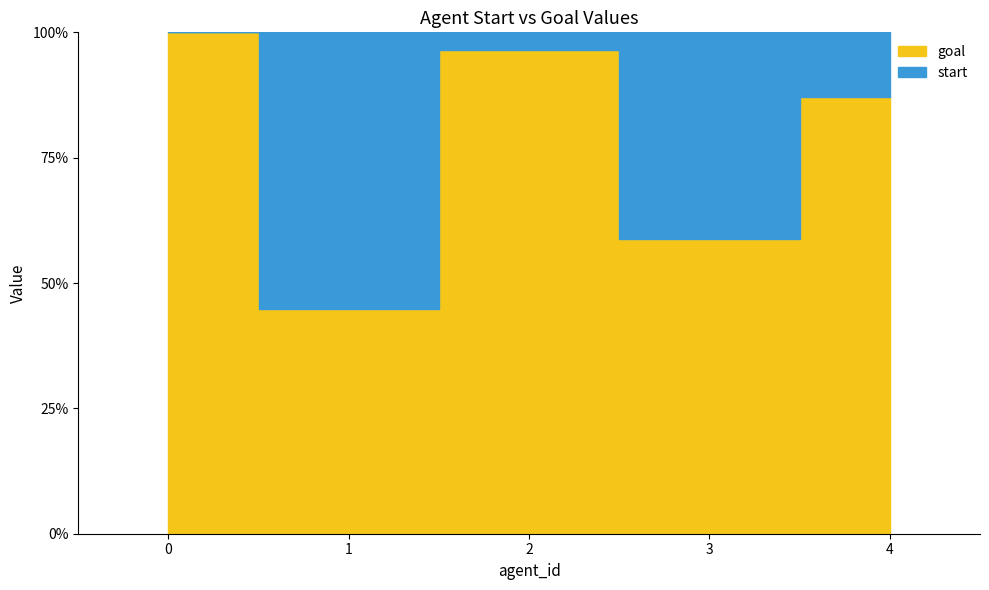

How many interior local peaks does the start series have?

2